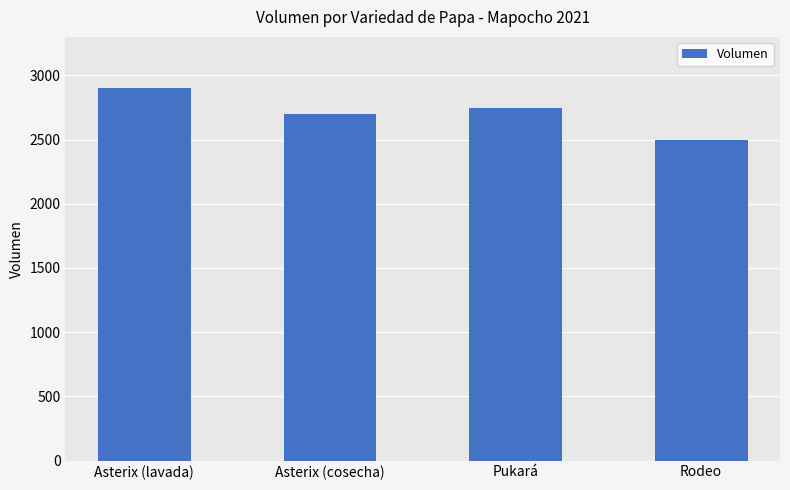

Are the bars horizontal?

No